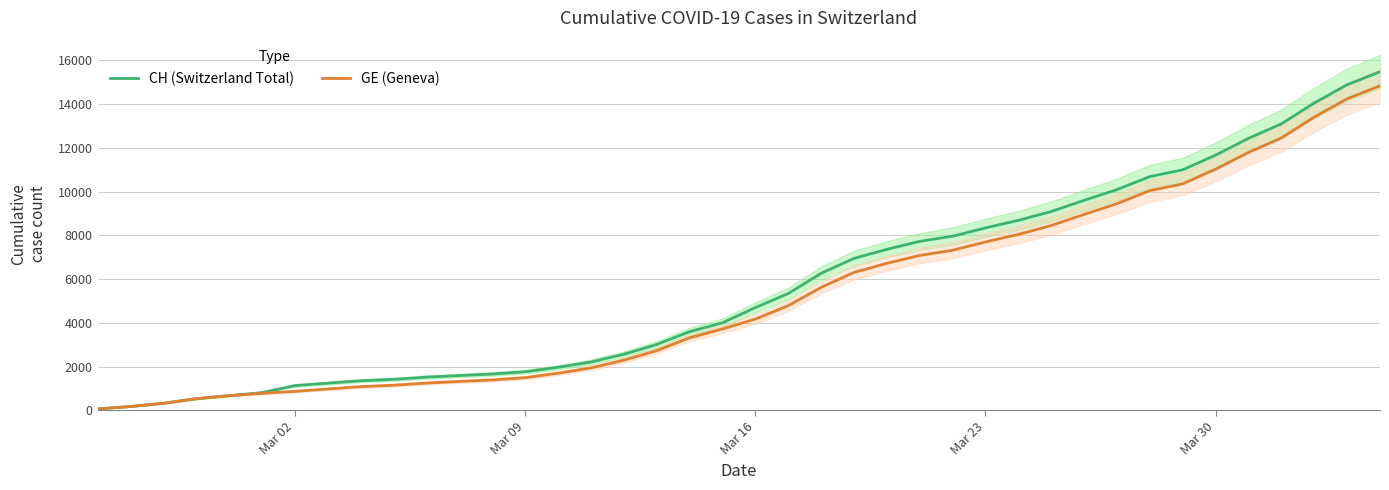

What is the sum of all CH (Switzerland Total) values?

226951